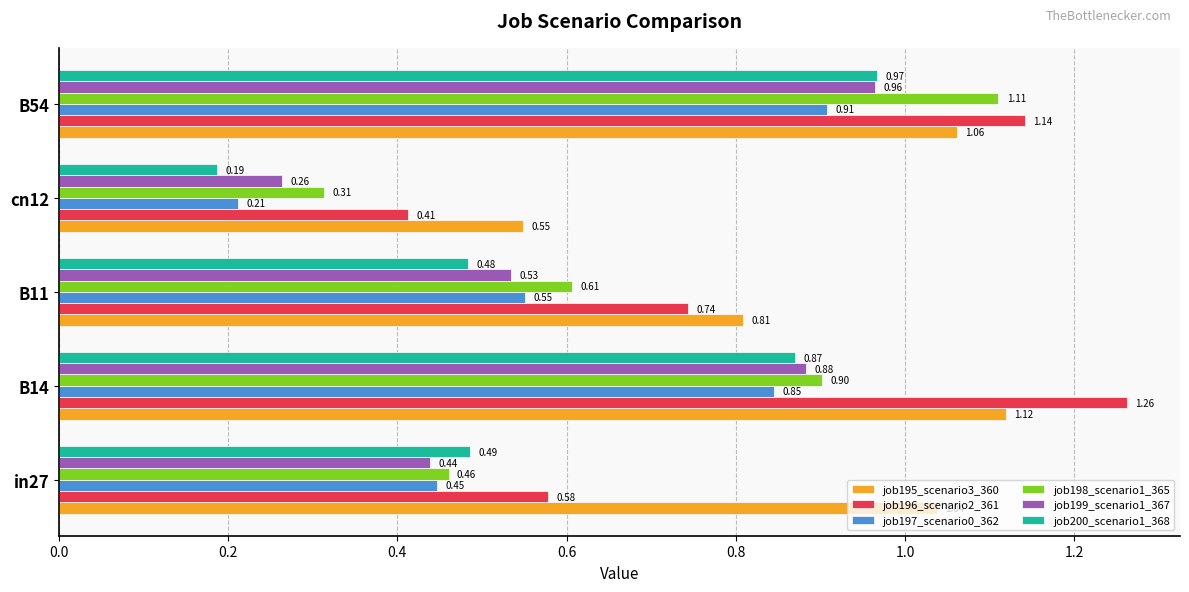

What is the sum of all job196_scenario2_361 values?

4.1